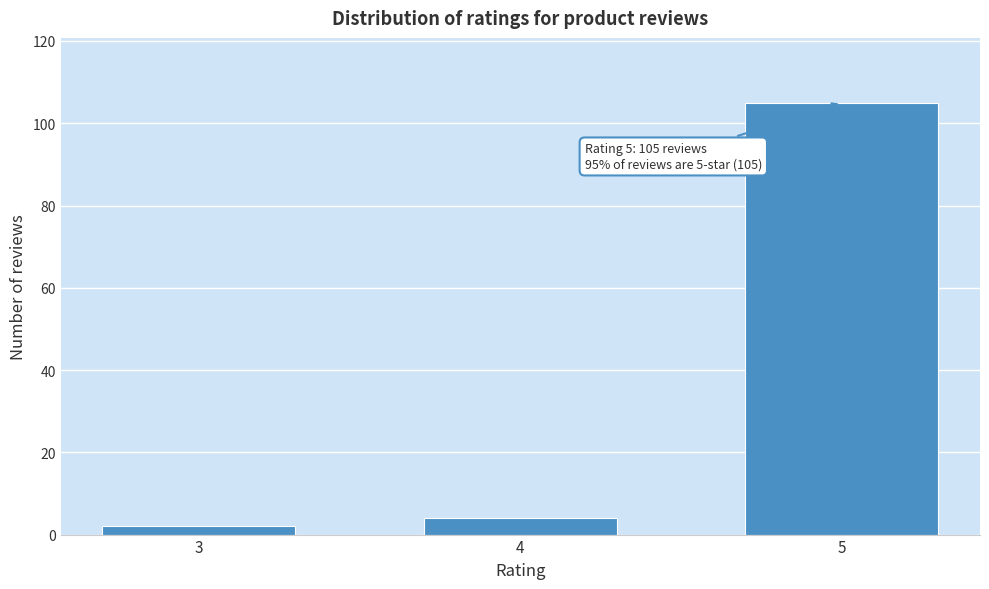

Reading left to right, list all the values displayed in this chart.

3=2	4=4	5=105